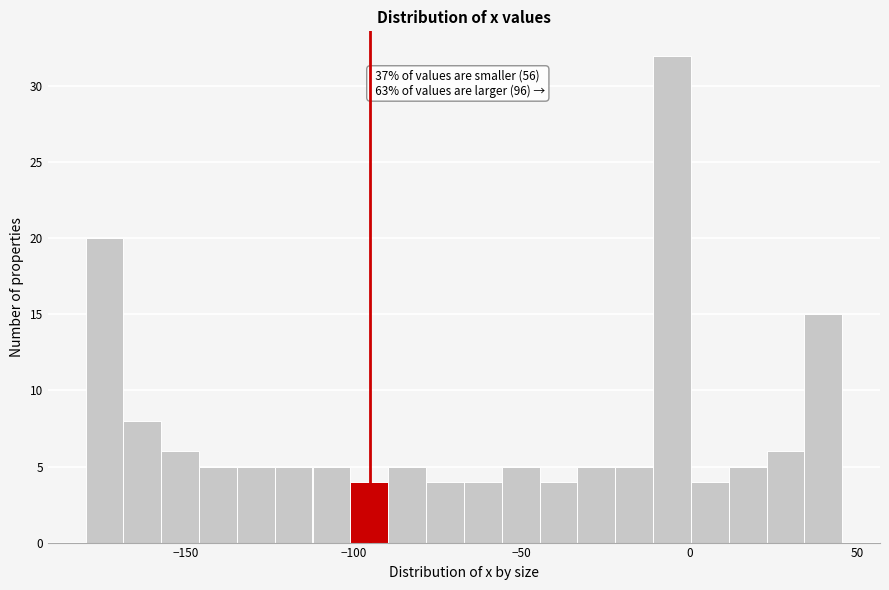

Around what value on the x-axis is the tallest bar? Give the approximate position of its centre, as read against the axis.

-5